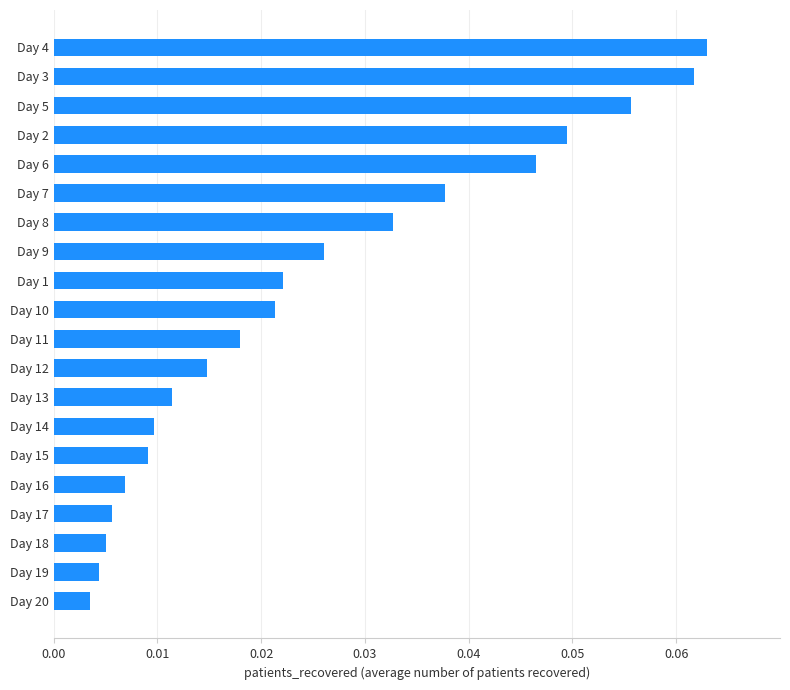

Are the bars horizontal?

Yes